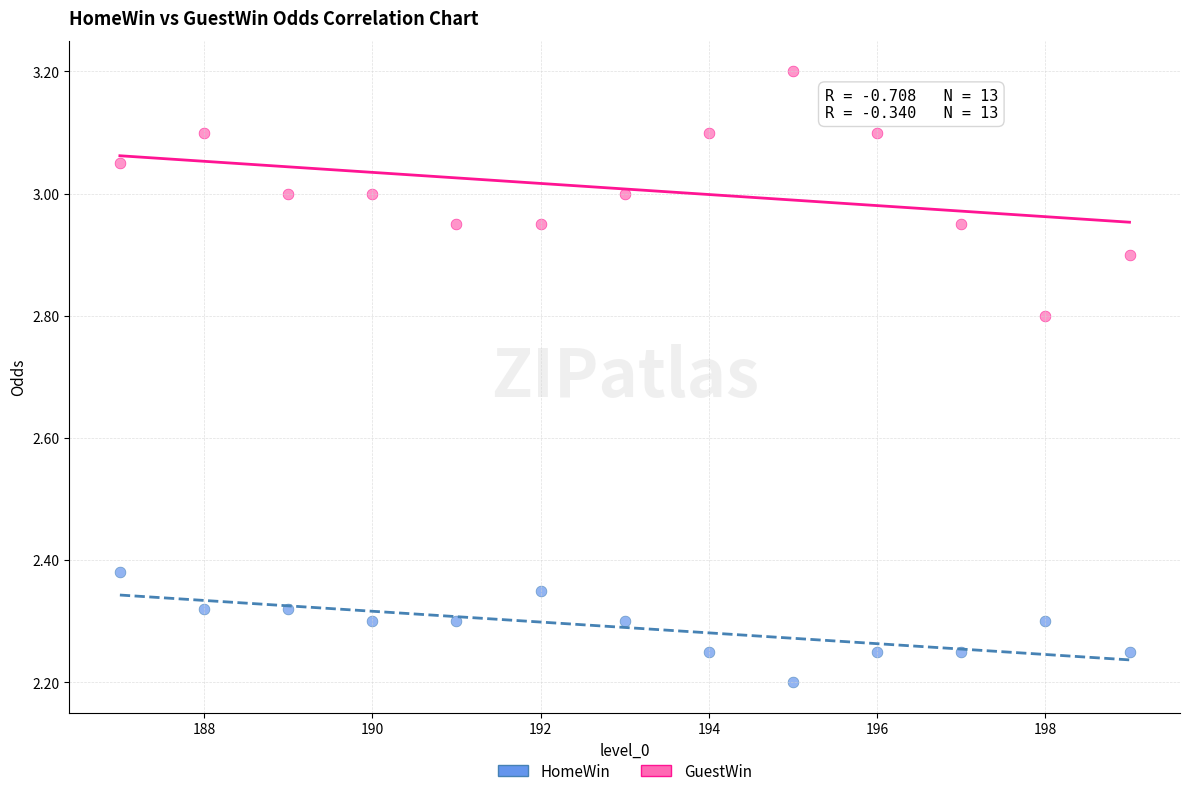

Across all data points, what is the range of Y values (max minus min)?

1.0